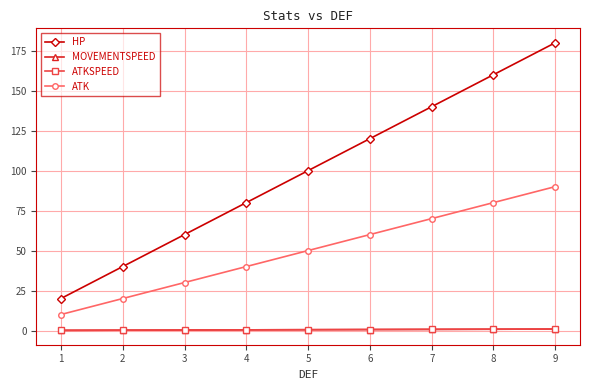

Is this an area chart (filled region under the line)?

No